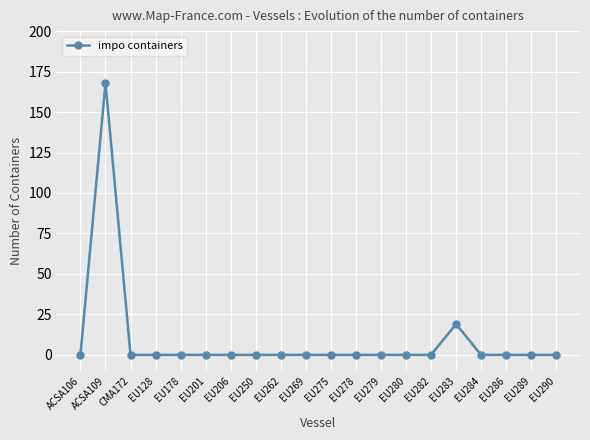

Reading left to right, what are all the values shown in this chart?

0	168	0	0	0	0	0	0	0	0	0	0	0	0	0	19	0	0	0	0